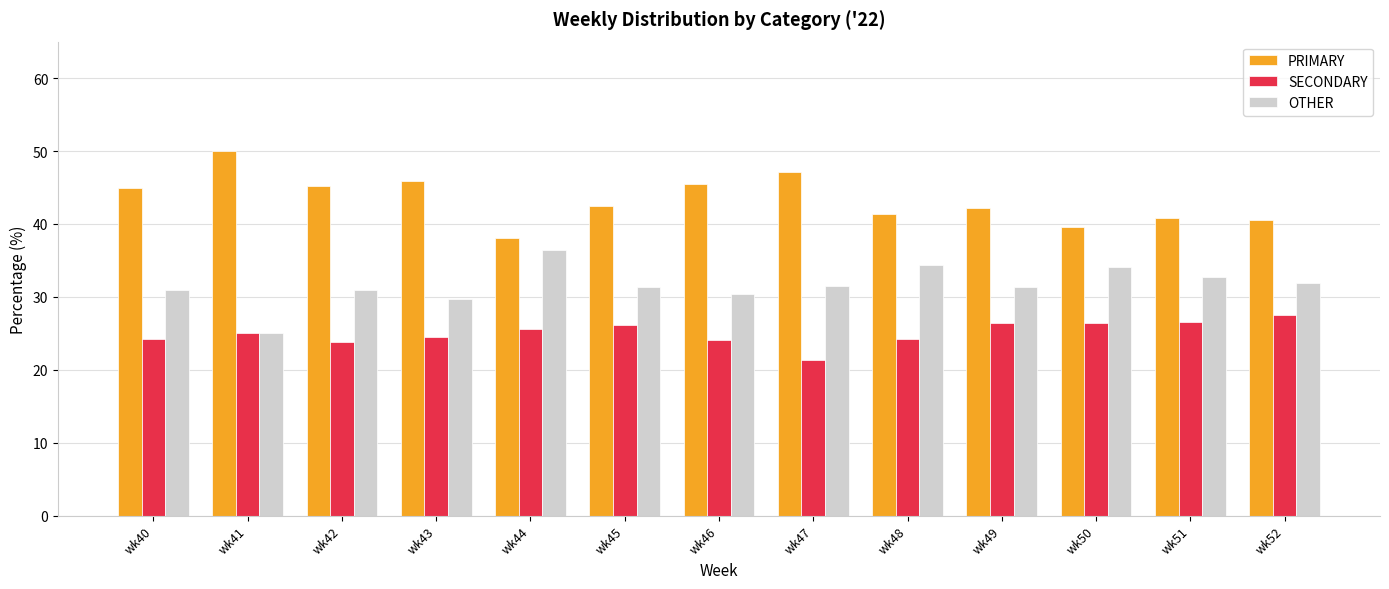

The value of PRIMARY at wk50 is 39.5. True or false?

True